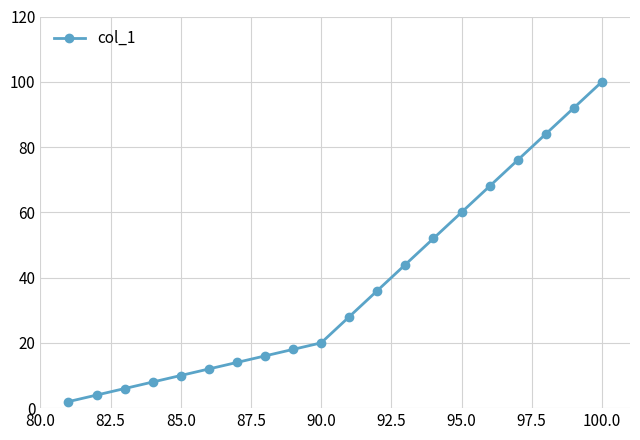

What is the difference between the maximum and minimum values?

98